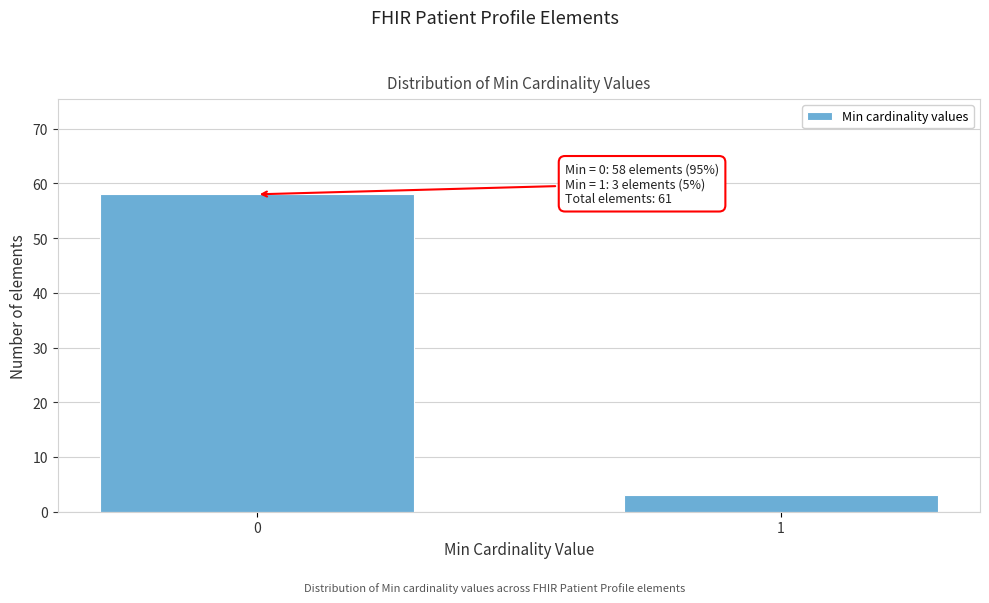

Reading left to right, what are all the values shown in this chart?

58	3